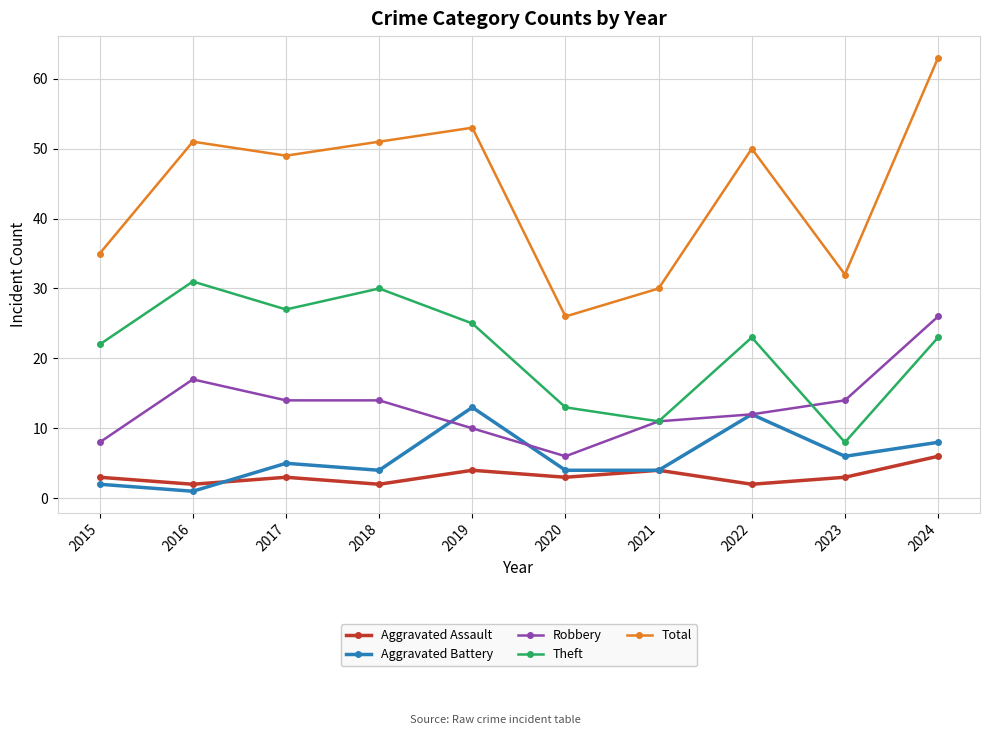

What is the minimum value shown in the chart?

1